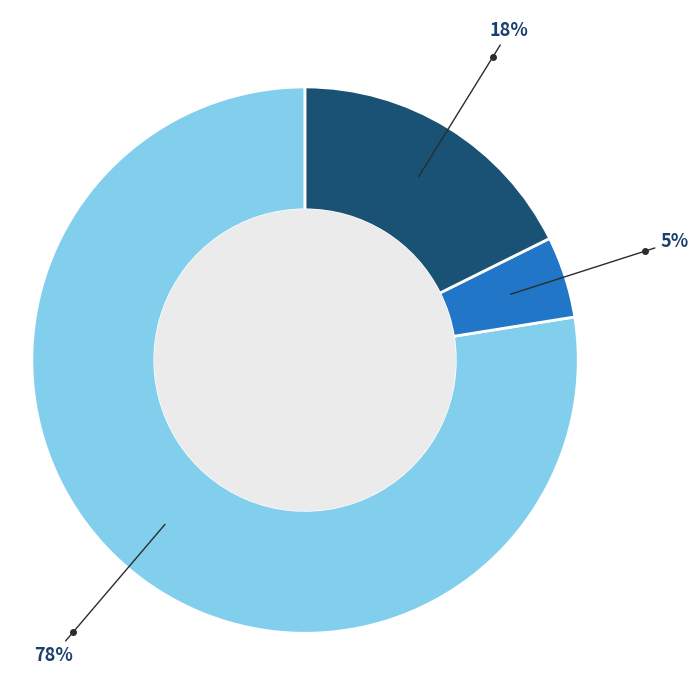

Is there any slice that represents more than half of the pie?

Yes